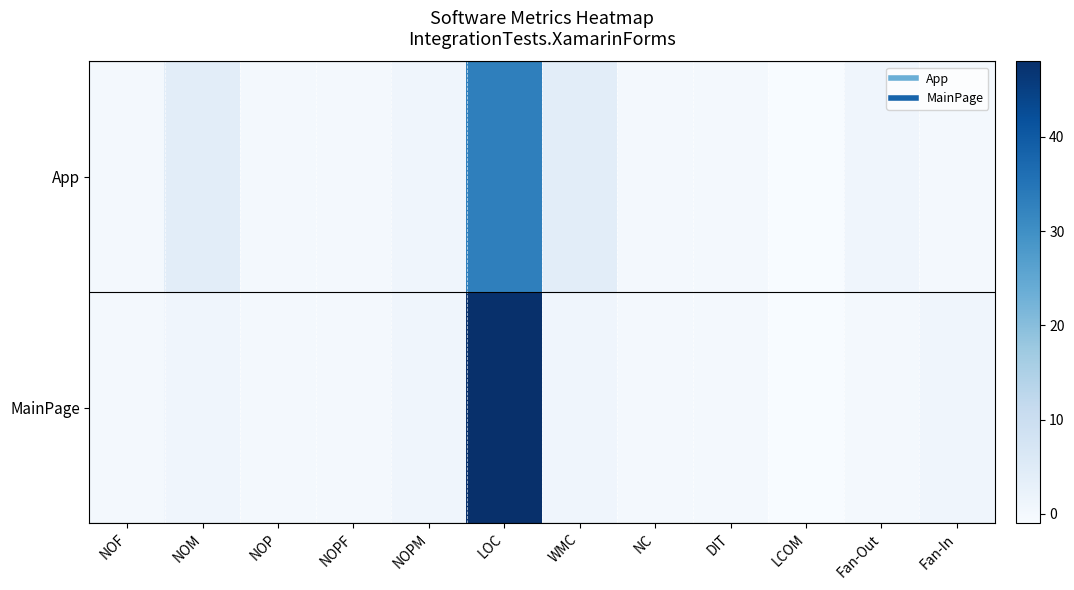

Which label corresponds to the smallest value in the chart?

LCOM